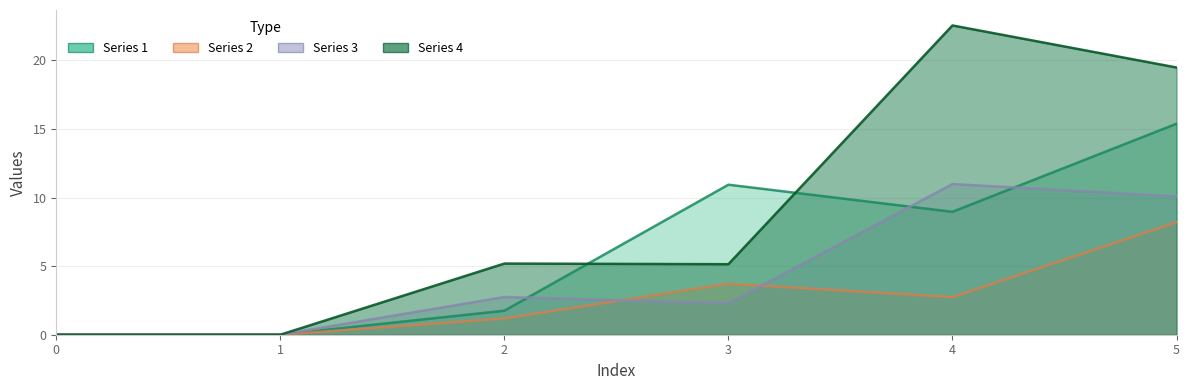

Where is the first local minimum for Series 1?

4